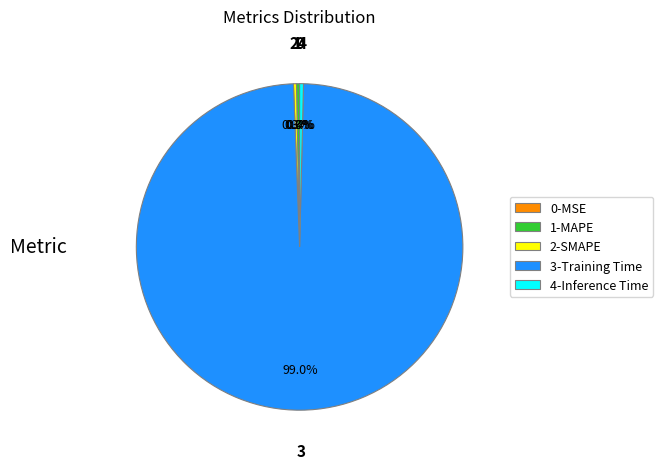

Is the sum of 2-SMAPE and 4-Inference Time greater than half?

No